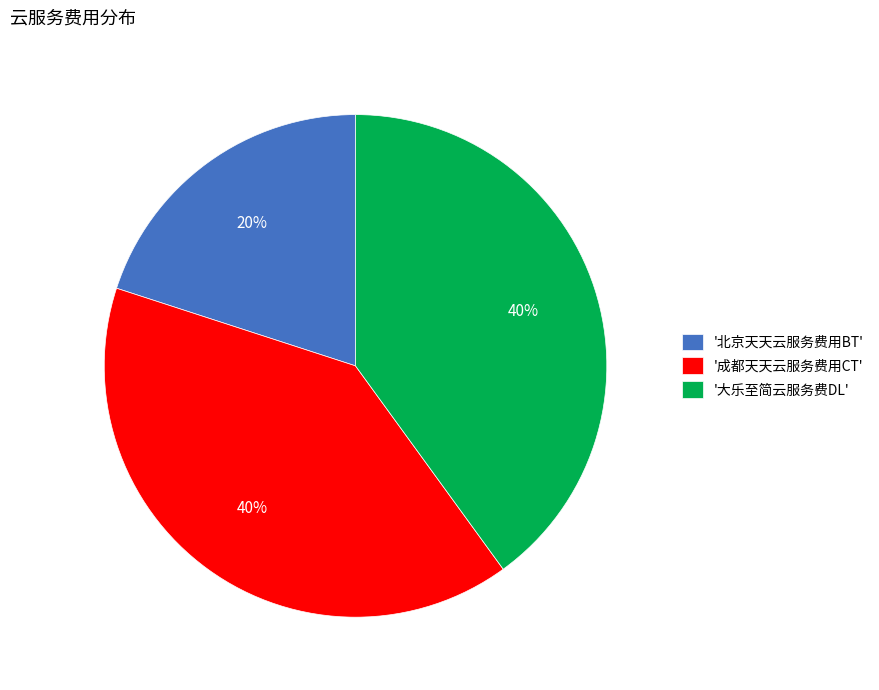

To the nearest percent, what is the combined percentage of '北京天天云服务费用BT' and '大乐至简云服务费DL'?

60%